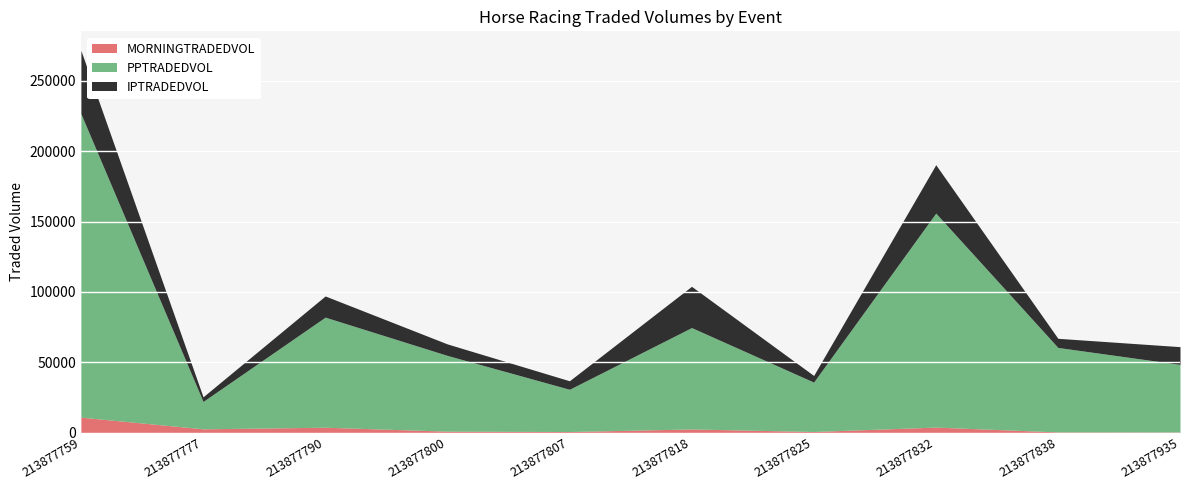

True or false: PPTRADEDVOL and IPTRADEDVOL intersect in this chart.

False